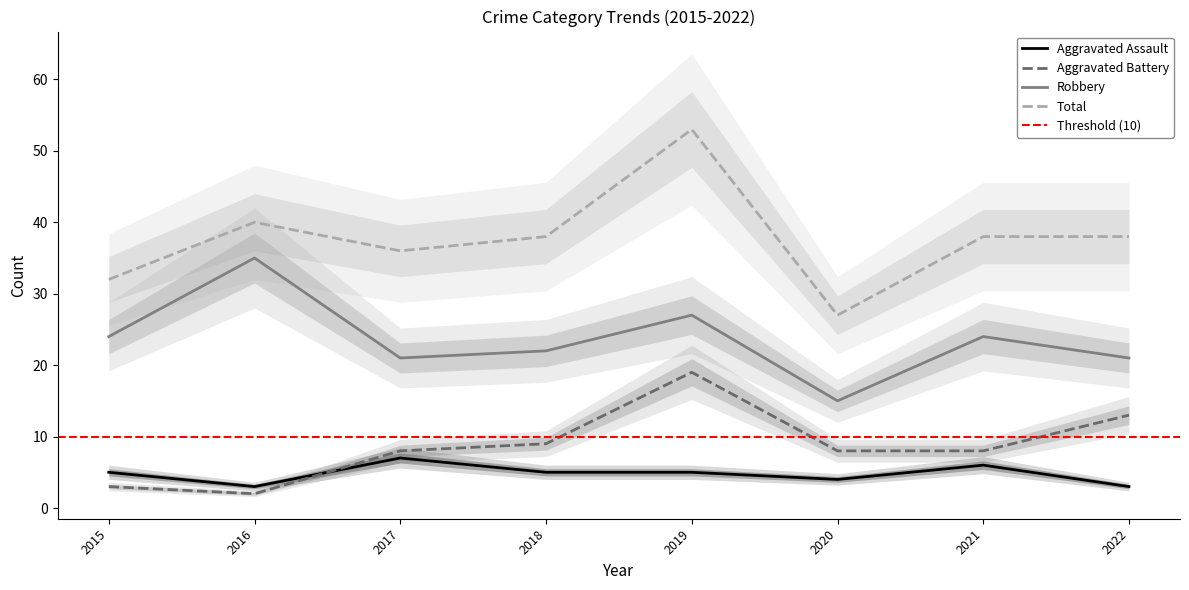

Which series has the largest range (max minus min)?

Total